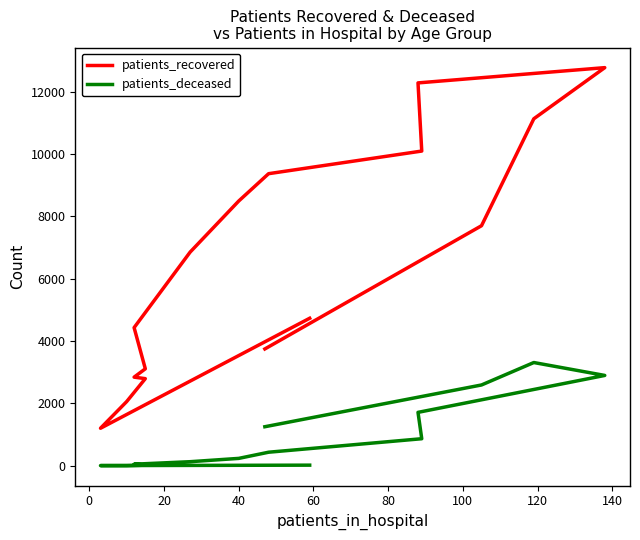

Rank the series by their maximum value, from lowest to highest.

patients_deceased, patients_recovered